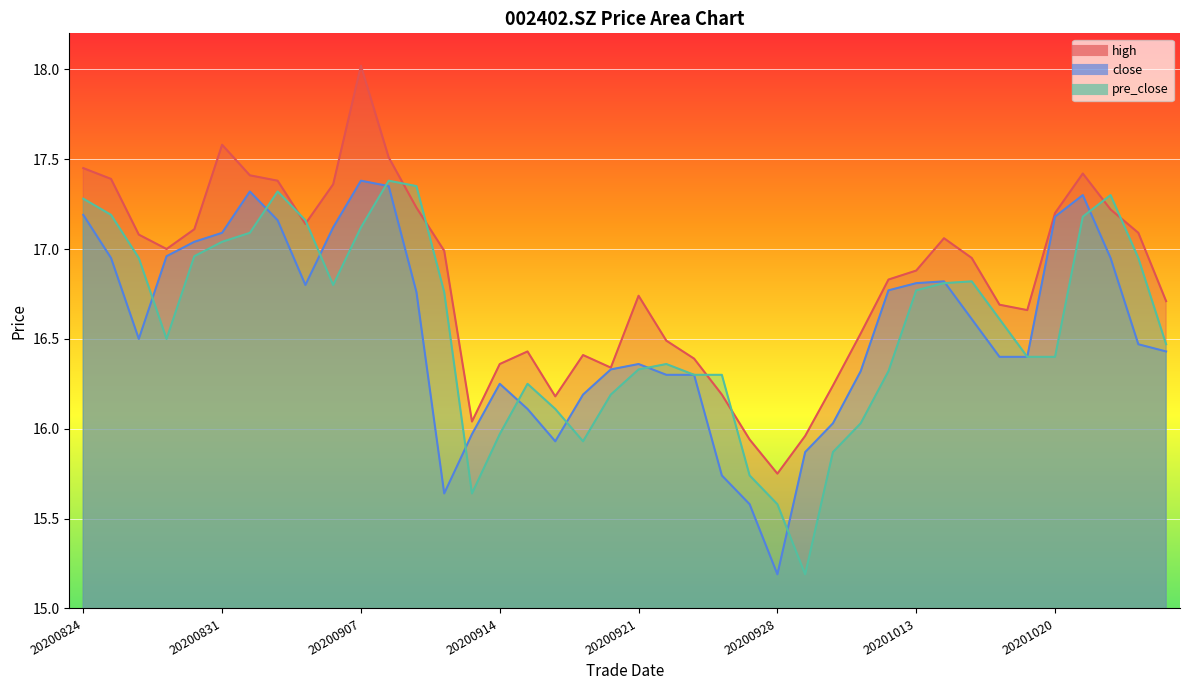

True or false: pre_close has a value of 7.1 at 20200930.

False